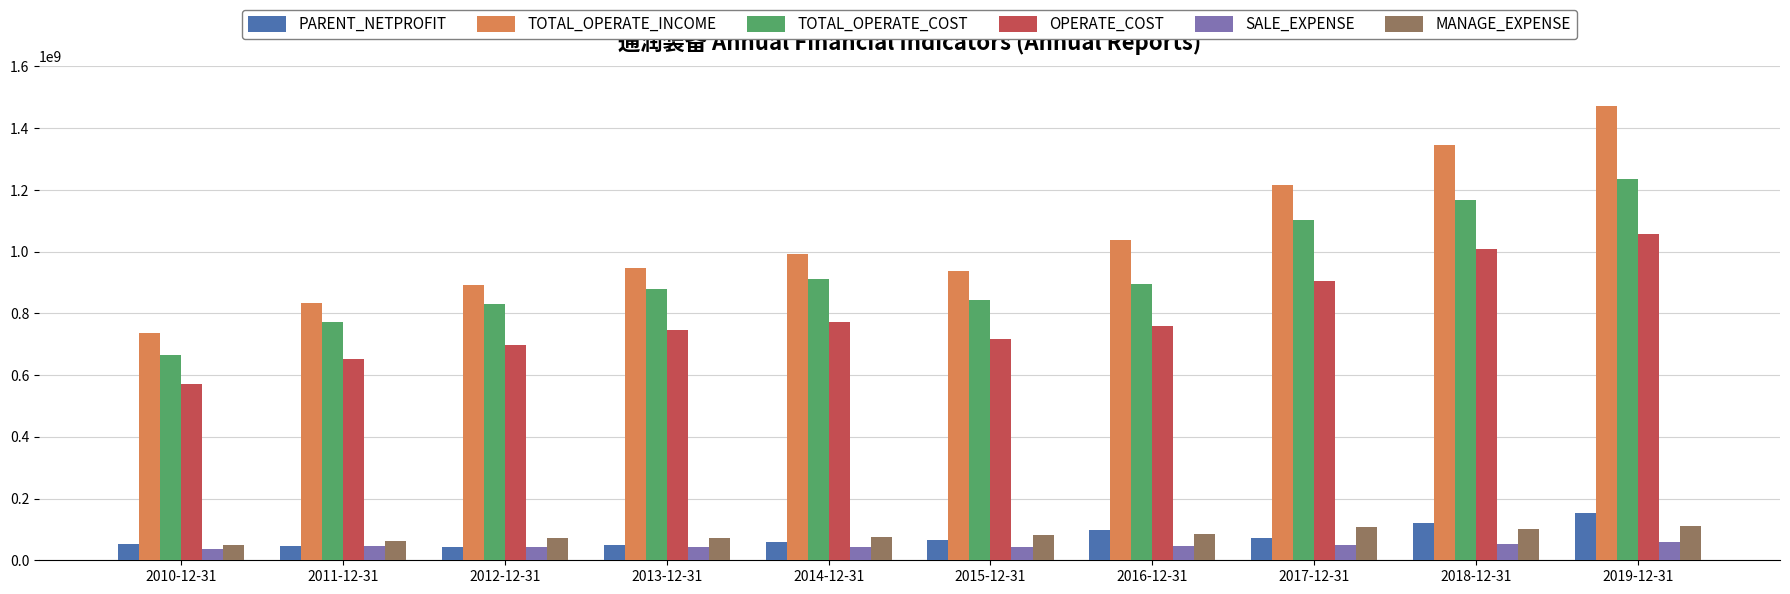

What is the maximum value for OPERATE_COST?

1057138555.6